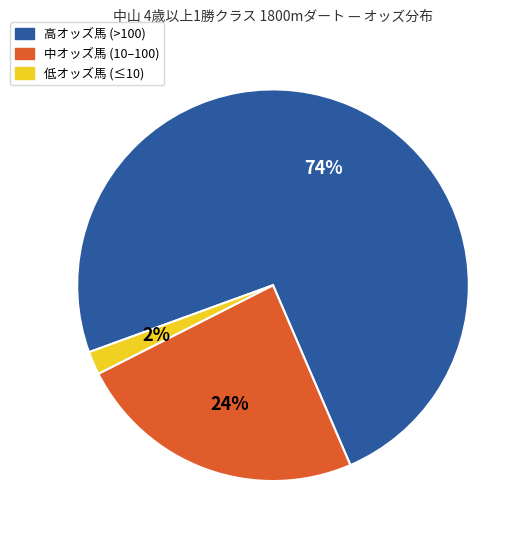

What is the largest slice in the pie chart?

高オッズ馬 (>100)